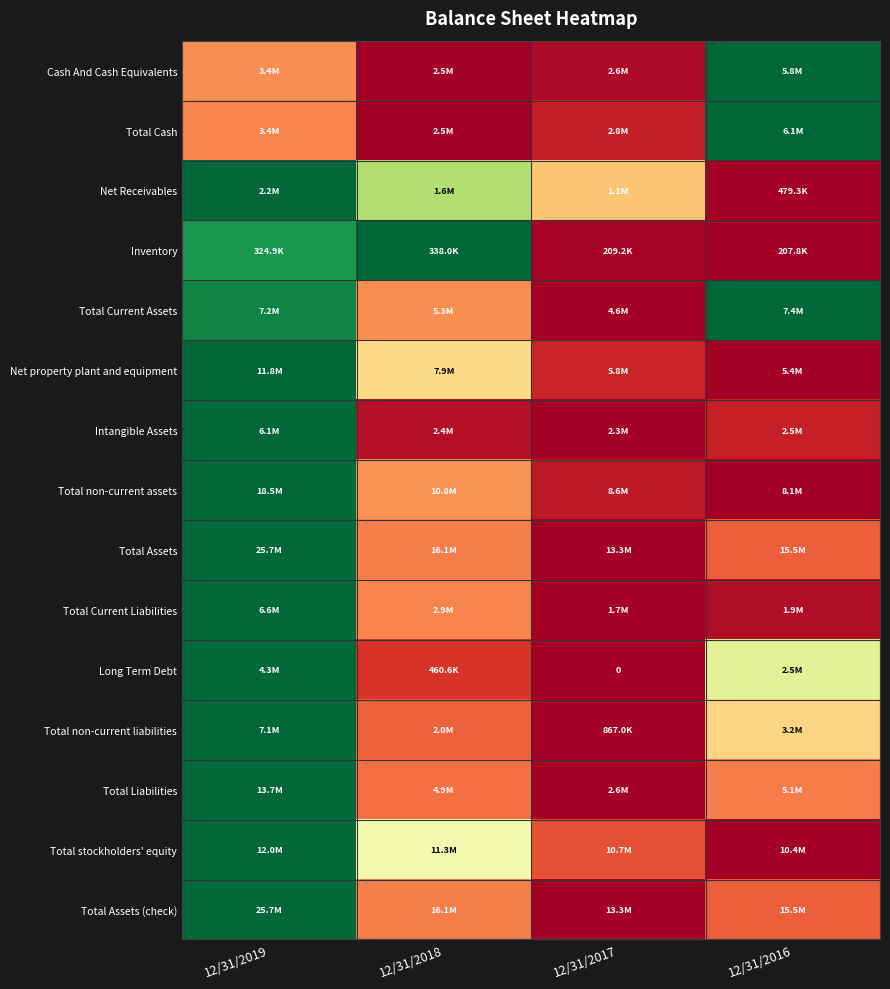

At which label is Total non-current liabilities closest to 0?

12/31/2017